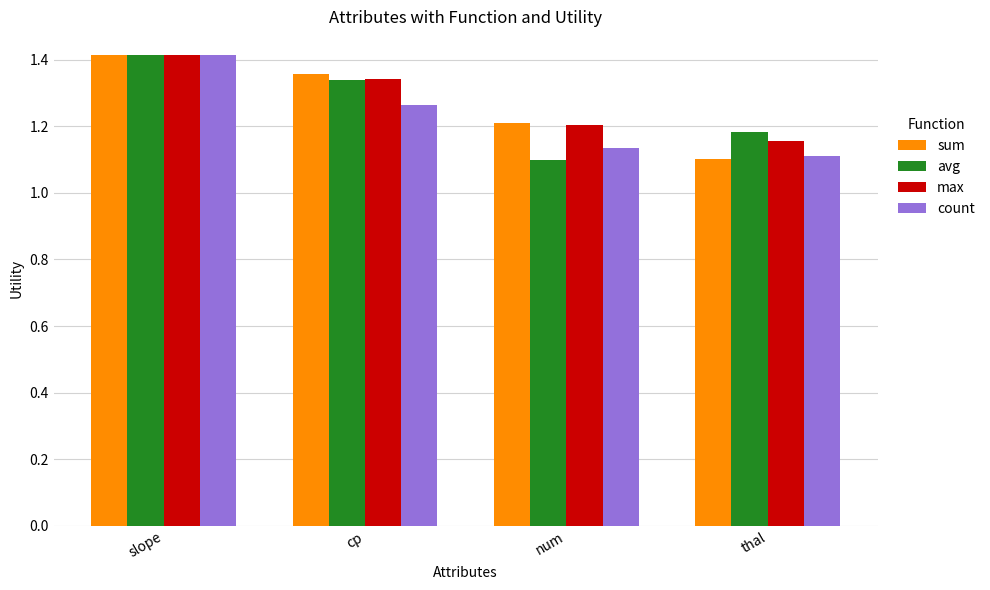

What is the sum of the sum values at thal and slope?

2.5